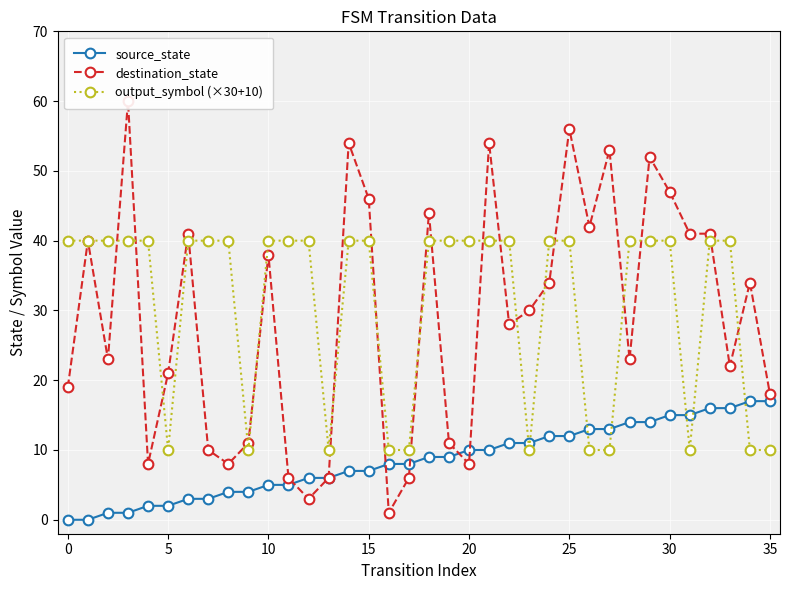

What is the lowest value of the output_symbol (×30+10) series?

10